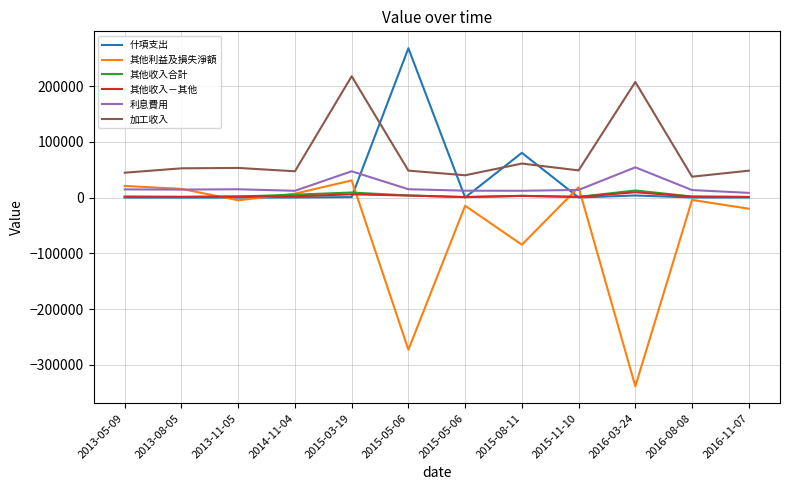

What is the sum of all 加工收入 values?

907278